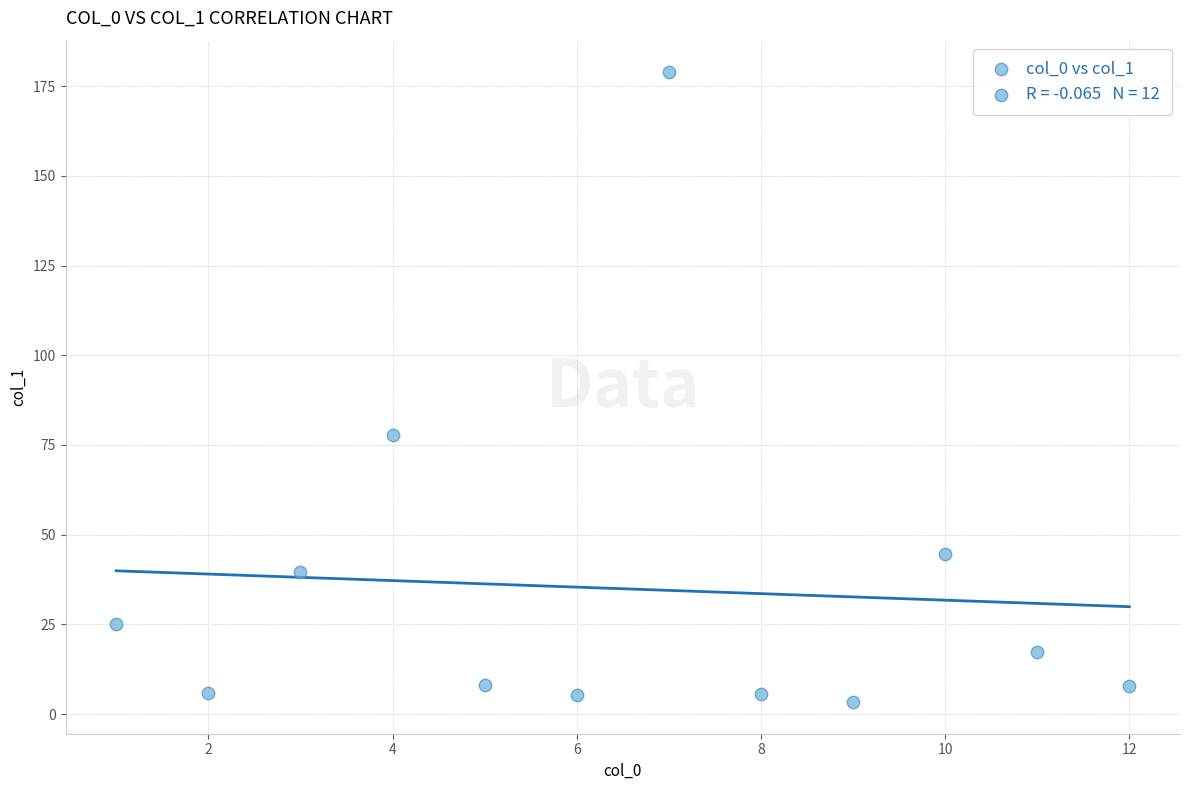

What is the range of X values (max minus min)?

11.0